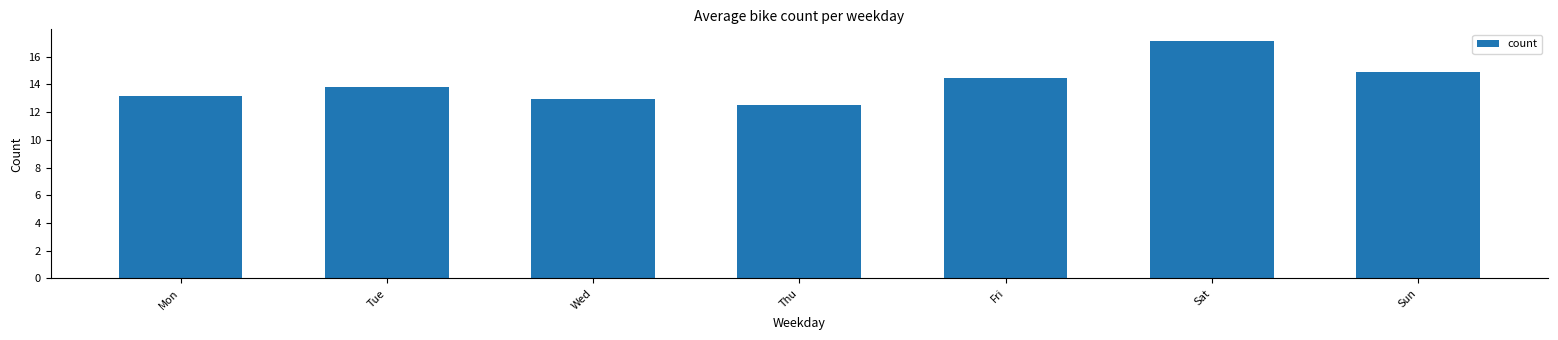

Reading left to right, transcribe all the data shown in this chart.

Mon=13.2	Tue=13.8	Wed=12.9	Thu=12.5	Fri=14.5	Sat=17.1	Sun=14.9